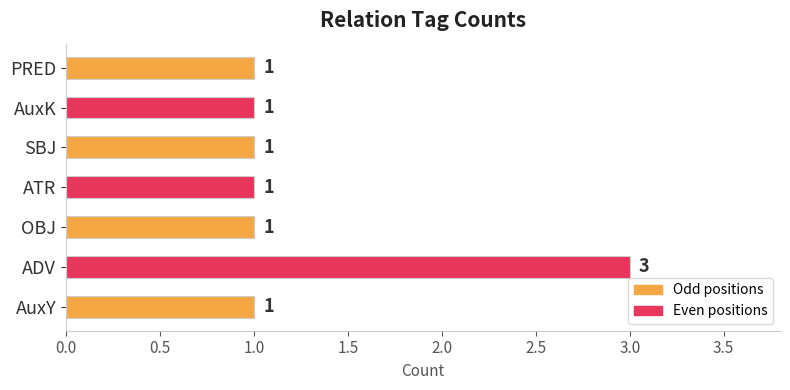

Does the chart contain stacked bars?

No